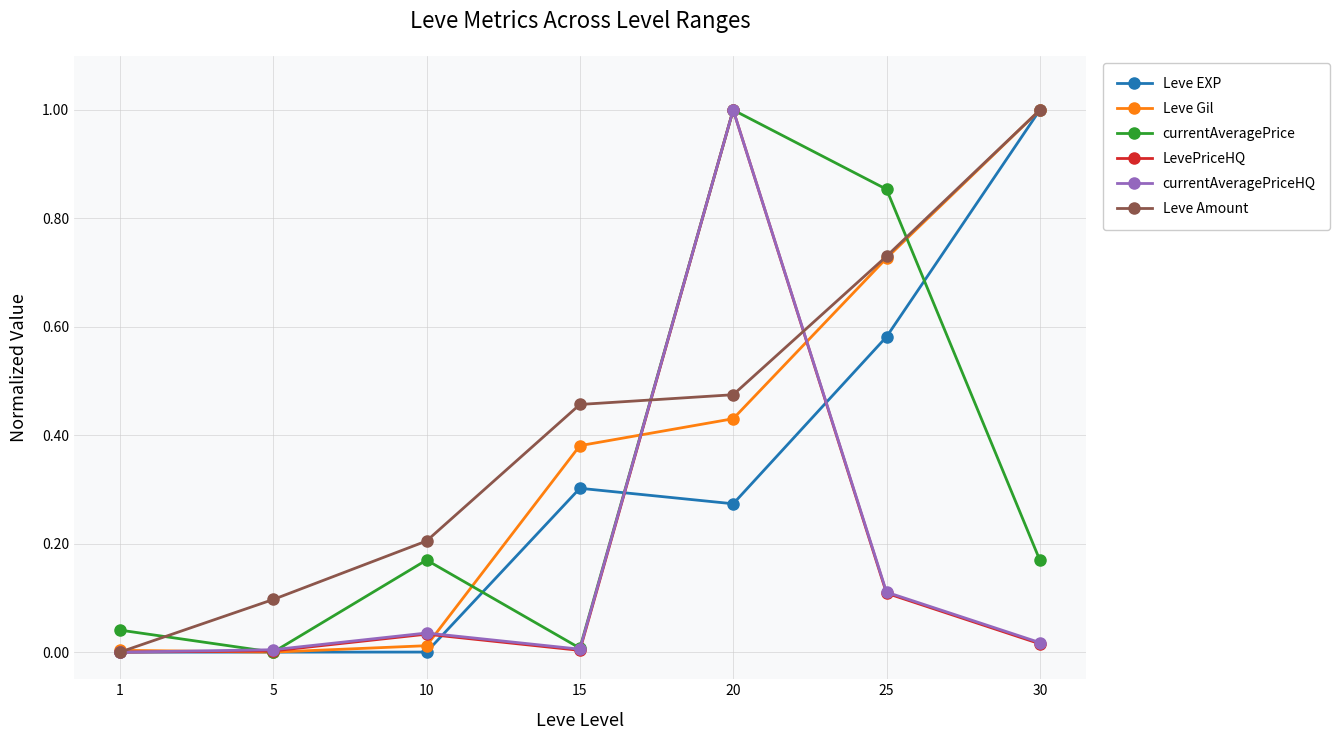

How many lines are shown in the chart?

6